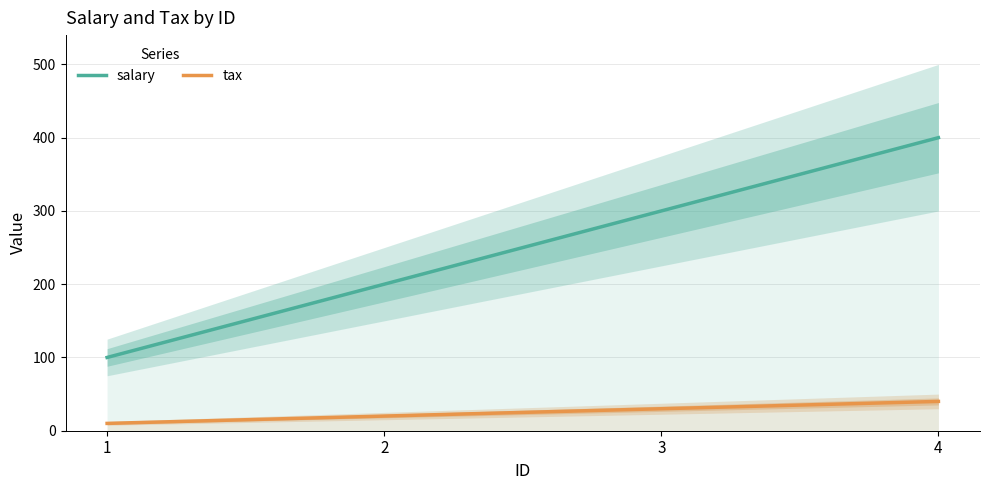

At which category is the sum across all series the highest?

4